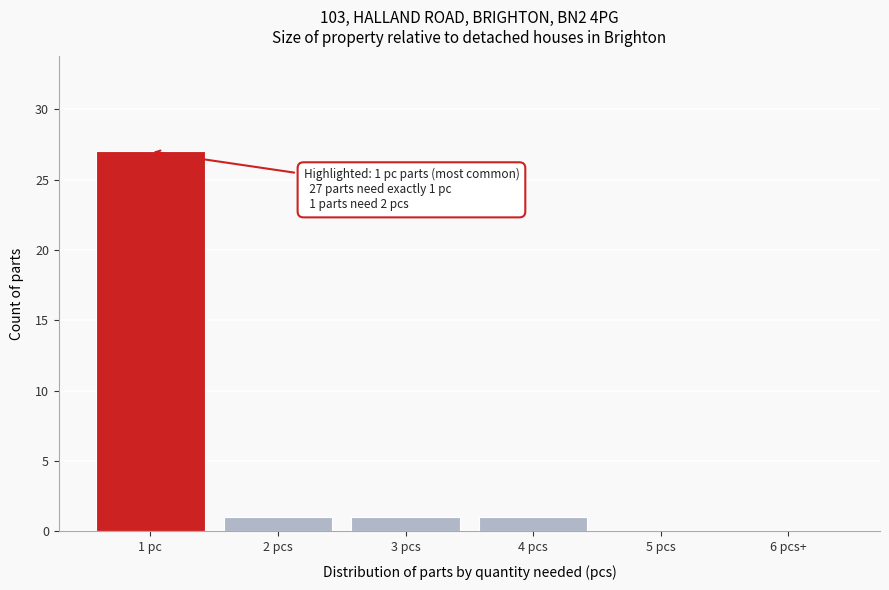

Reading right to left, list all the values displayed in this chart.

6 pcs+=0	5 pcs=0	4 pcs=1	3 pcs=1	2 pcs=1	1 pc=27